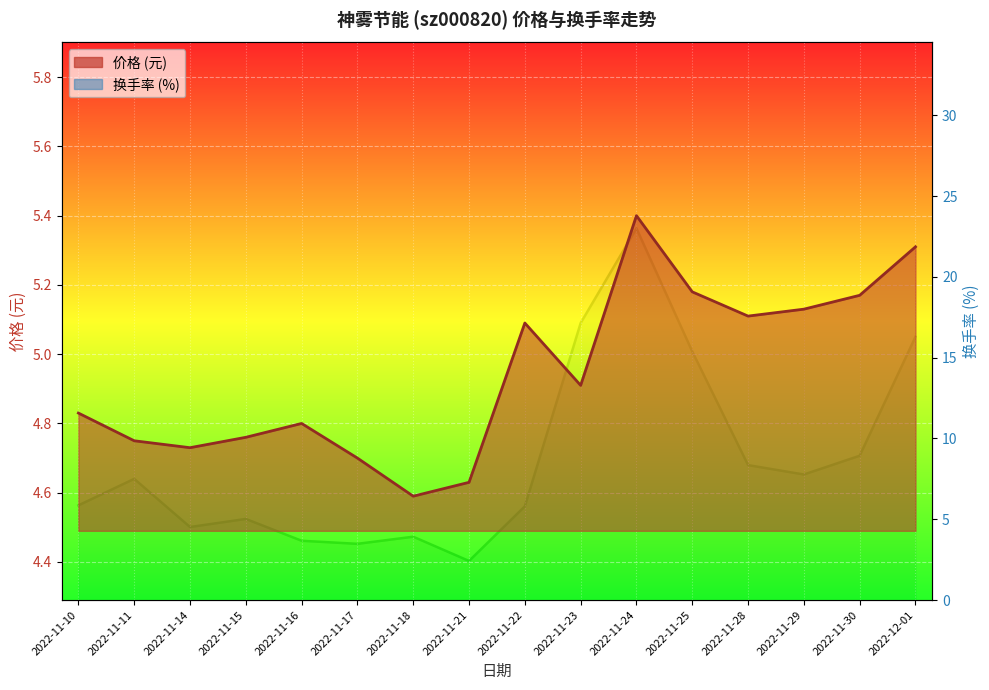

Reading left to right, extract all data points from this chart.

价格: 4.8	4.8	4.7	4.8	4.8	4.7	4.6	4.6	5.1	4.9	5.4	5.2	5.1	5.1	5.2	5.3
换手率: 5.9	7.5	4.5	5.0	3.7	3.5	3.9	2.4	5.8	17.1	23.0	15.4	8.3	7.8	8.9	16.3